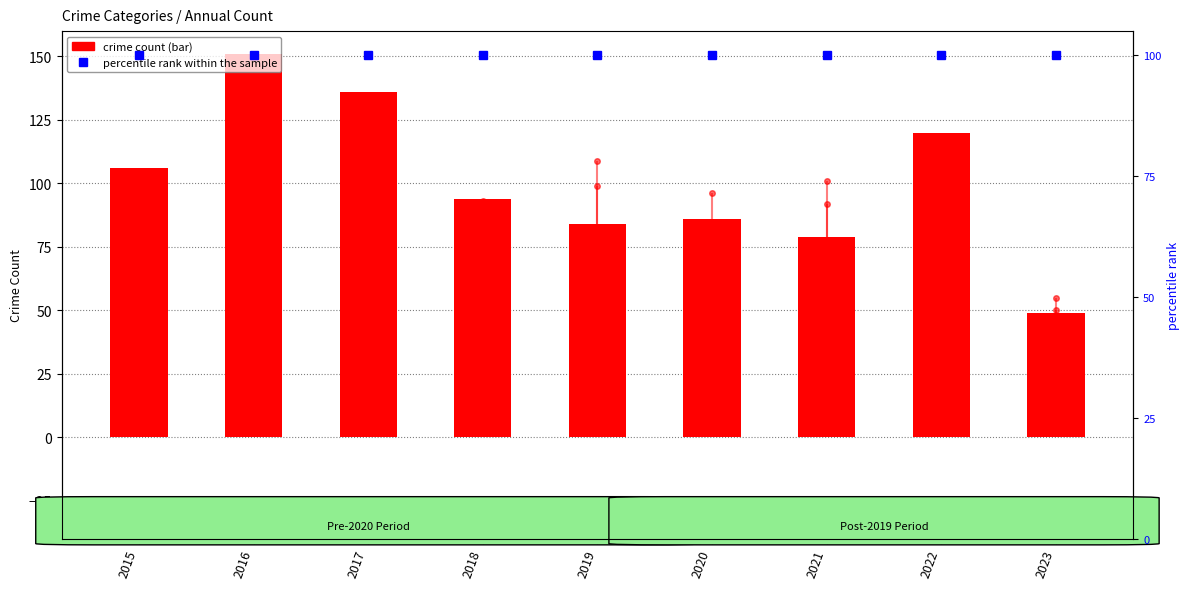

What is the total value across all series at 2015?

400